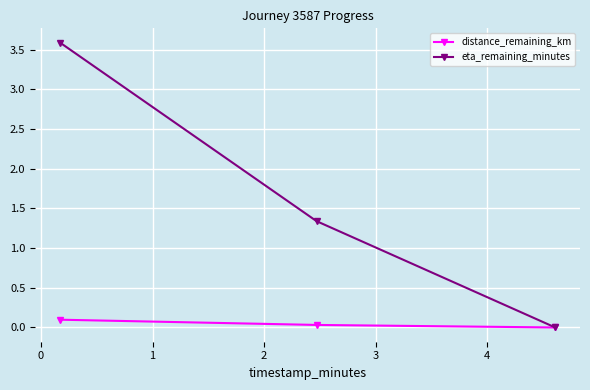

At how many categories does at least one series exceed 3?

1